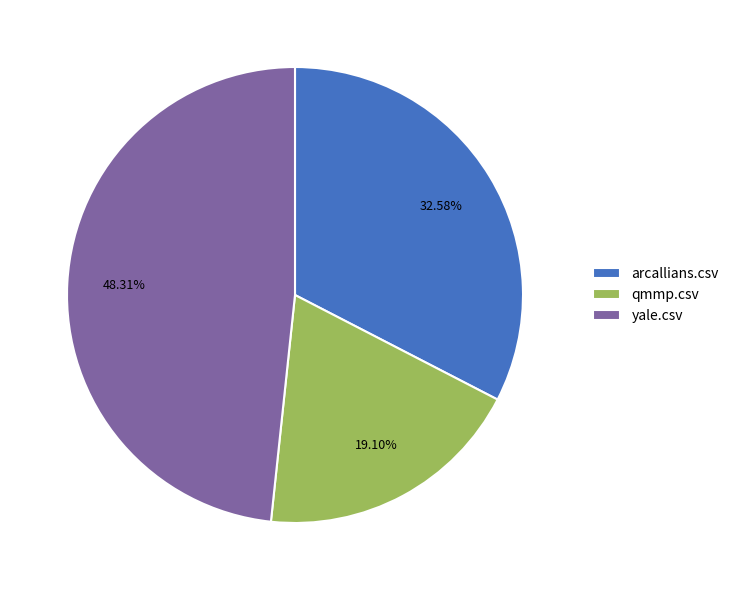

Does any single category account for the majority?

No